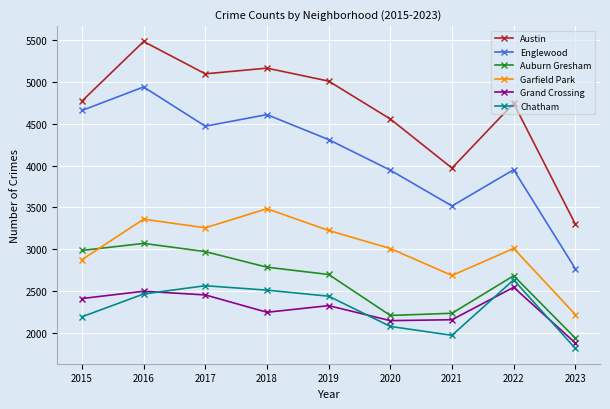

In Auburn Gresham, how many points are lower than both neighbors (excluding endpoints)?

1